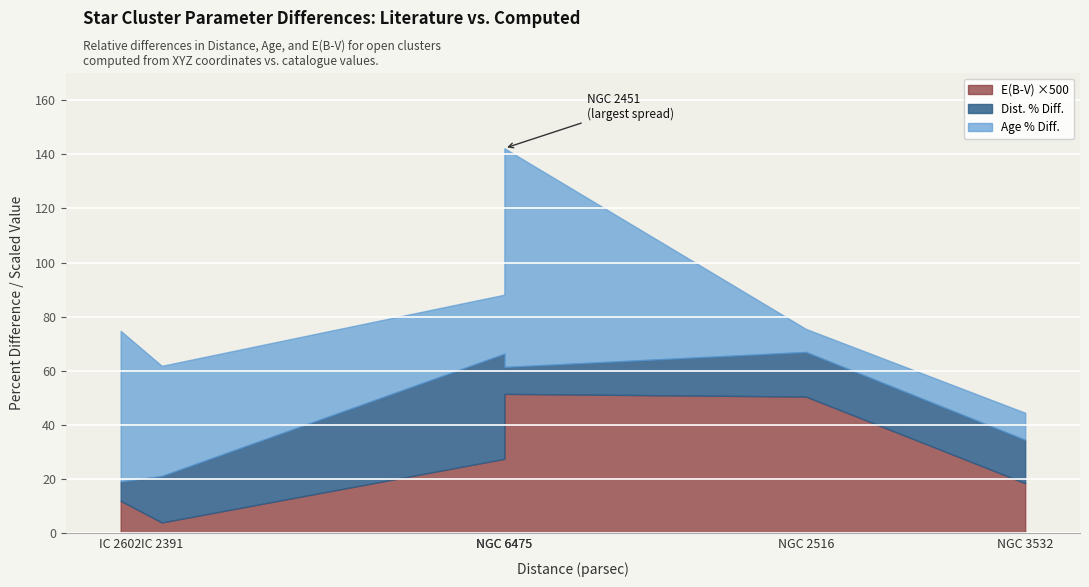

At which category does Dist. % Diff. reach its first local peak?

NGC 2451